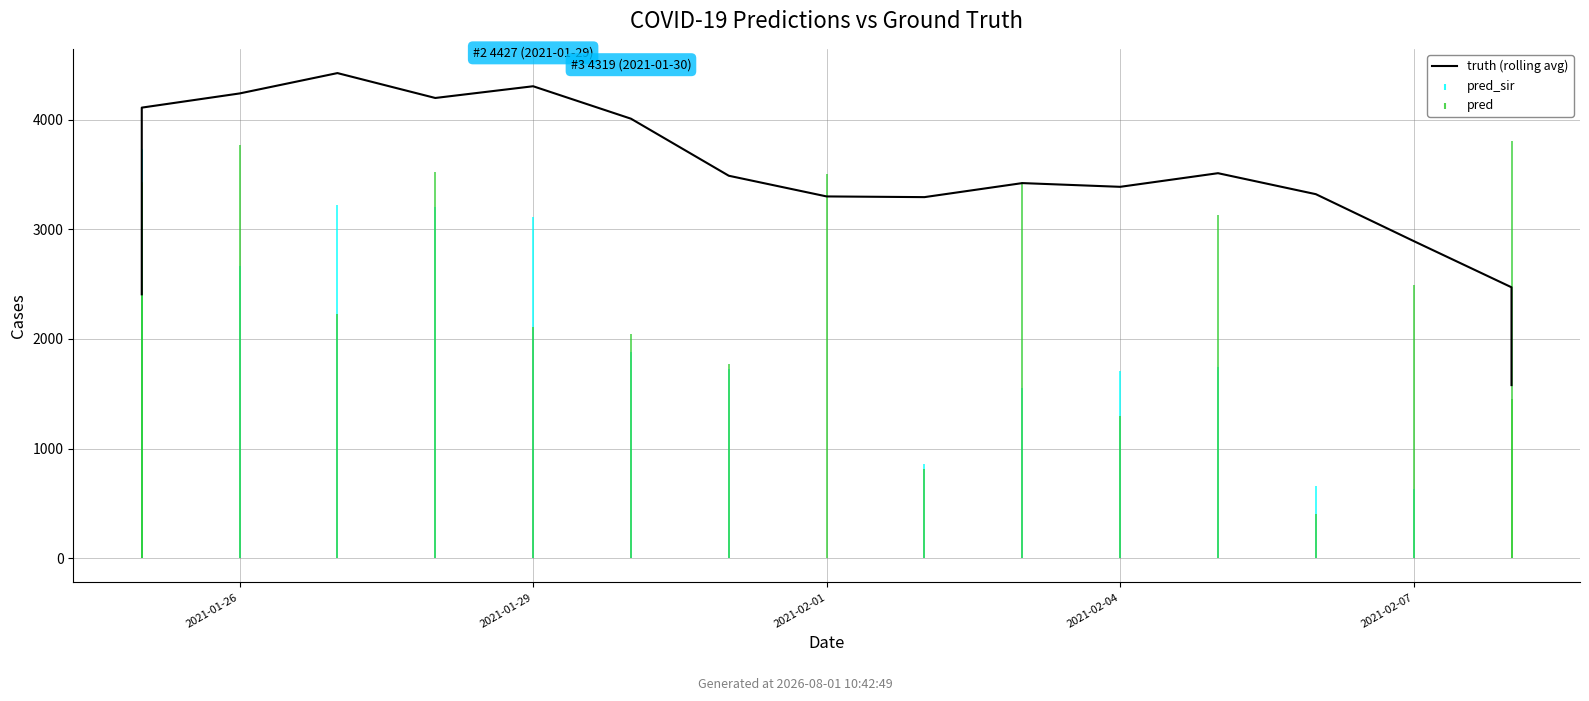

What is the sum of the values at 9 and 14?

6185.3